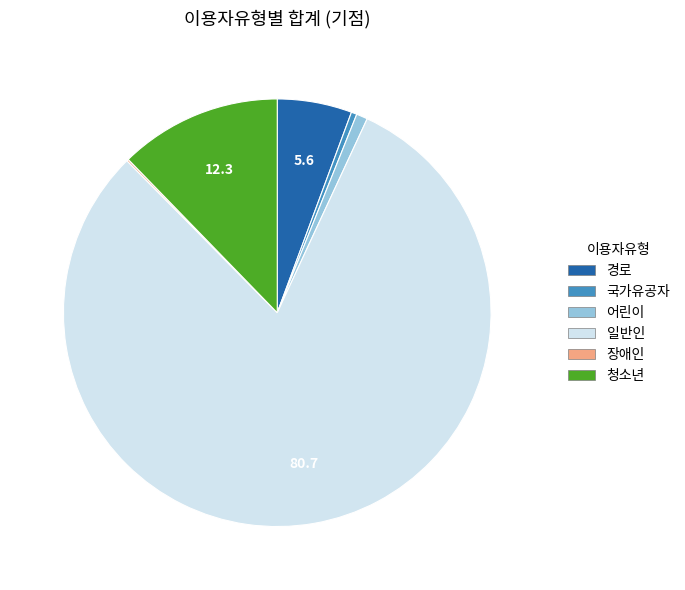

Which slice represents more than half of the pie?

일반인